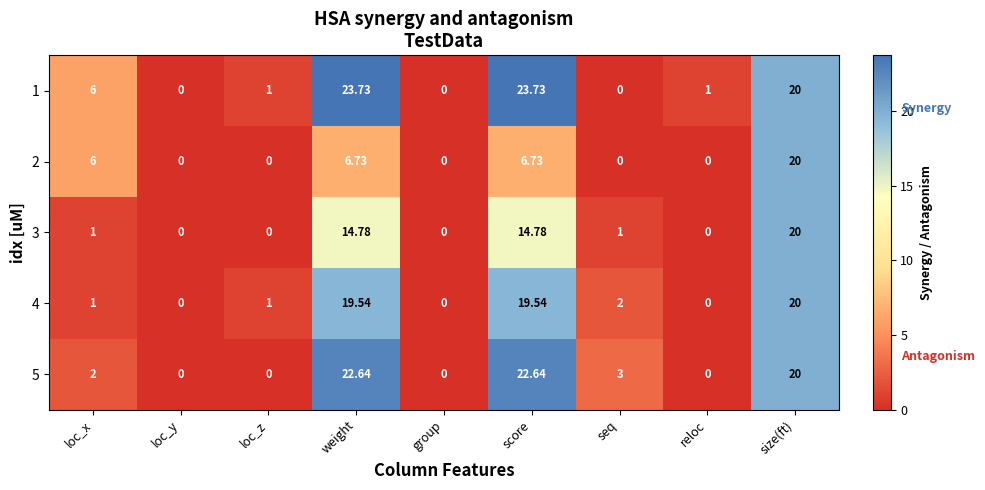

At which label does 4 reach its peak?

size(ft)